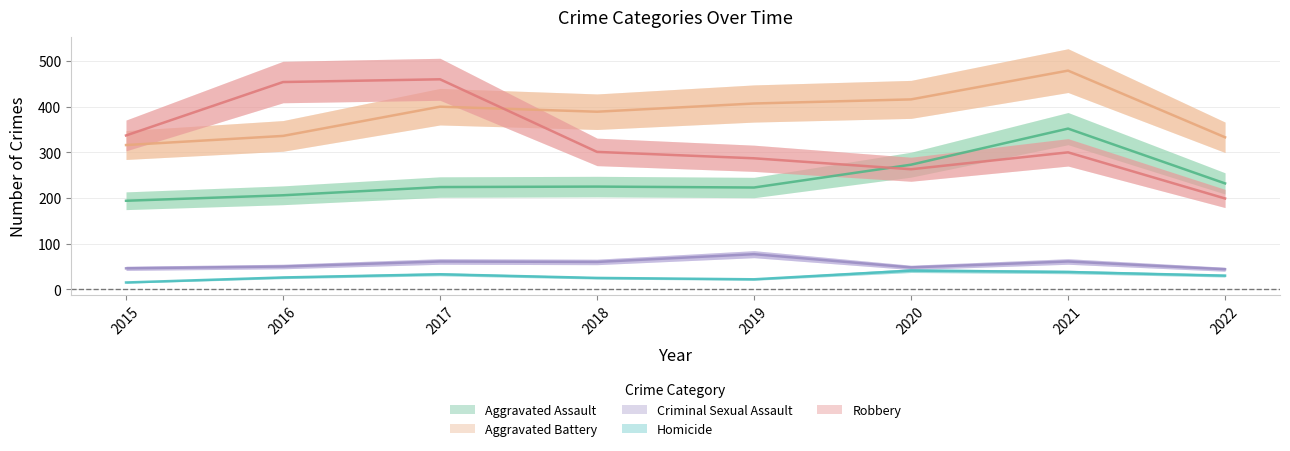

What is the difference between the second highest and minimum values in the Aggravated Assault series?

79